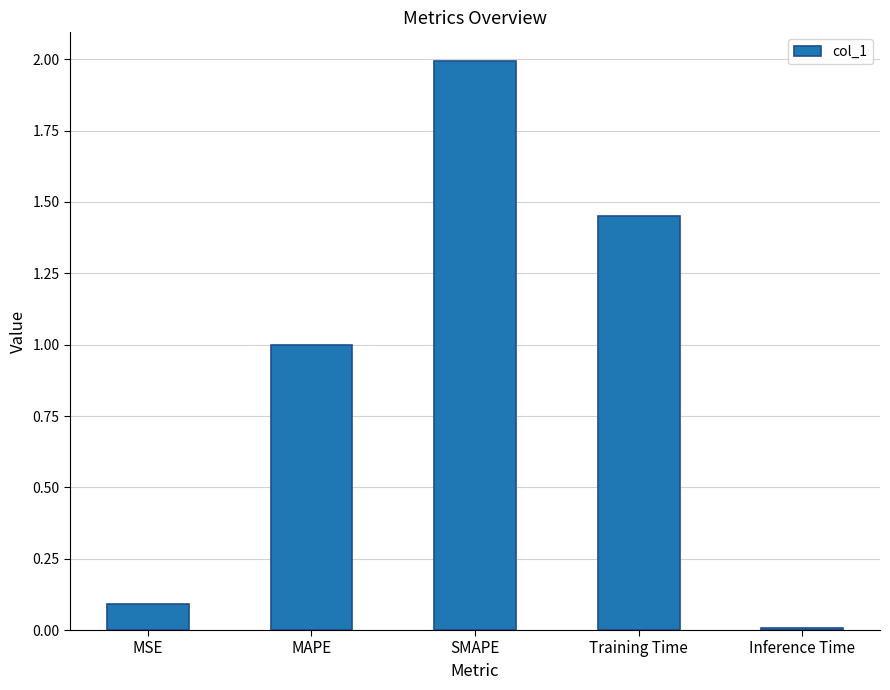

How many series are shown in this chart?

1